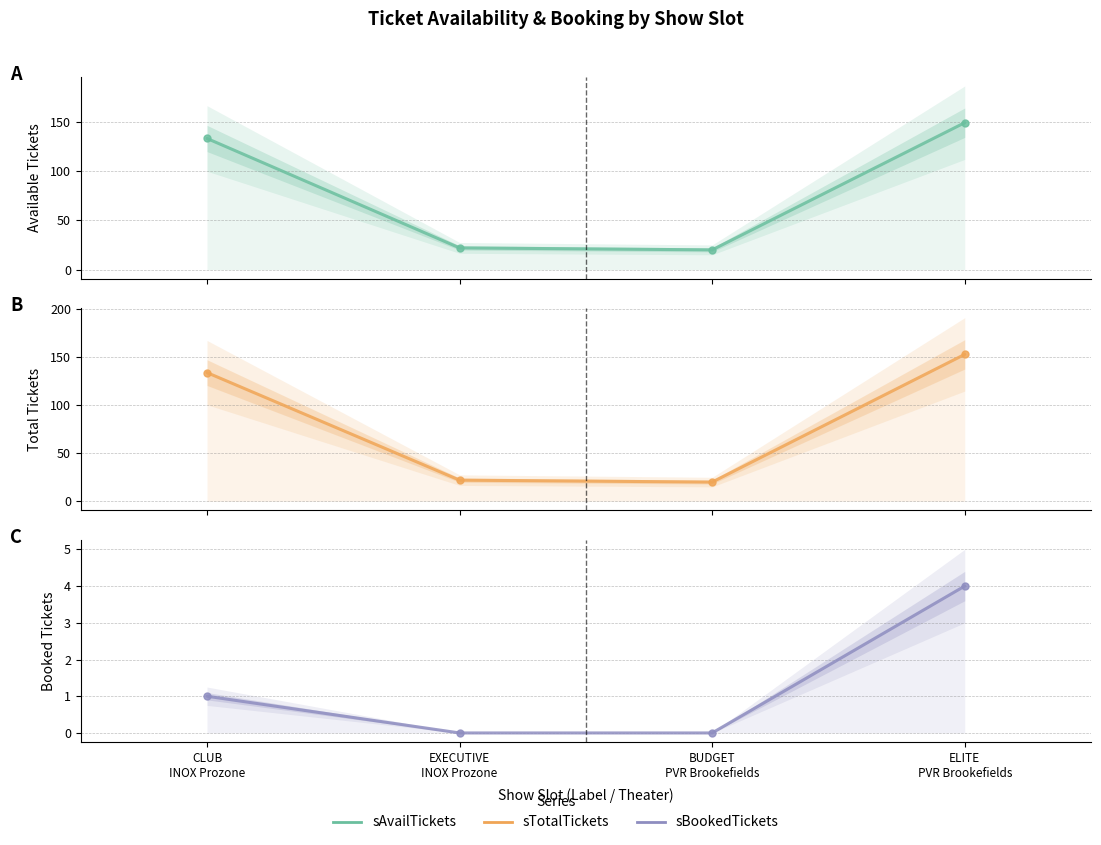

Is the value of sBookedTickets at ELITE
PVR Brookefields greater than the value of sTotalTickets at CLUB
INOX Prozone?

No